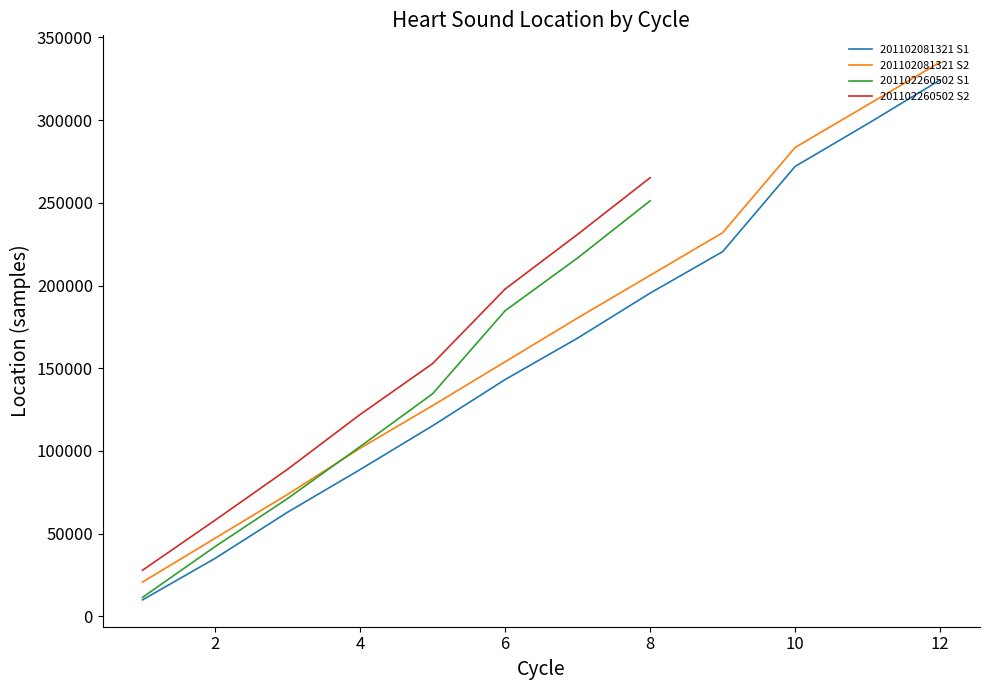

The normal__201102081321.wav S1 series shows 42215 at 3. True or false?

False